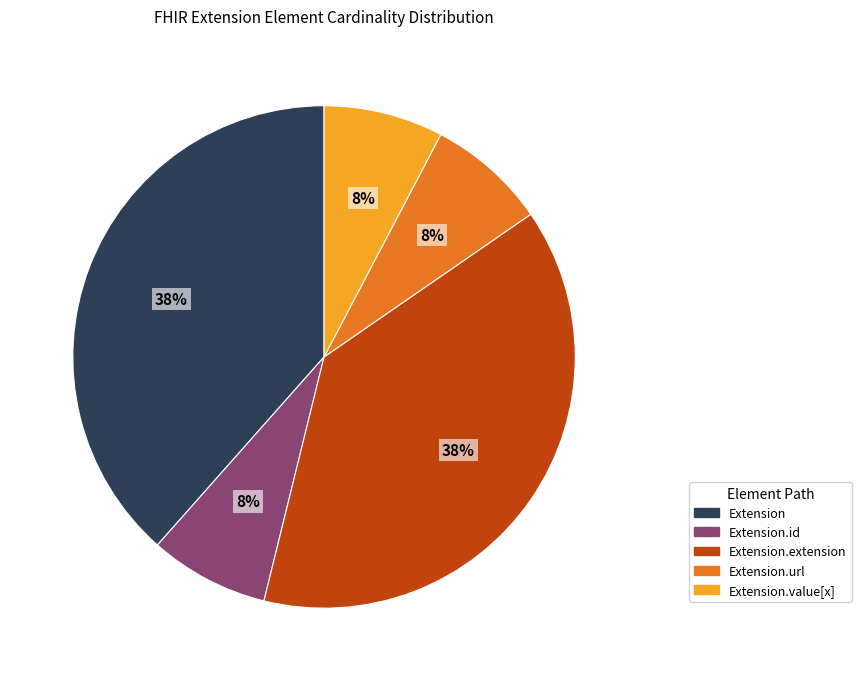

To the nearest percent, what is the average slice percentage?

20%